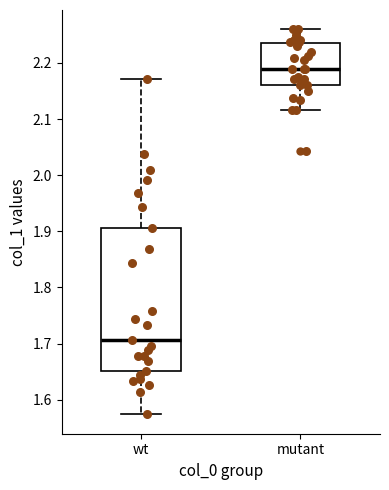

Which box's median line is the lowest?

wt